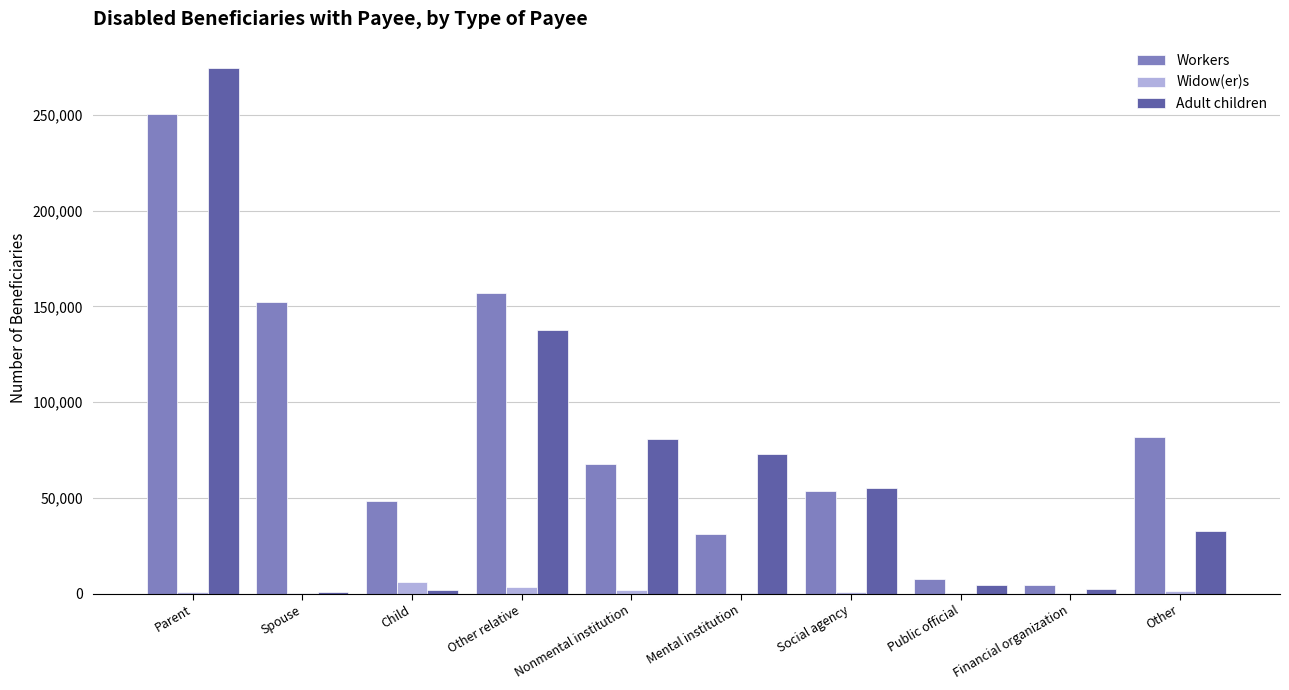

Is the value of Workers at Spouse greater than the value of Adult children at Financial organization?

Yes